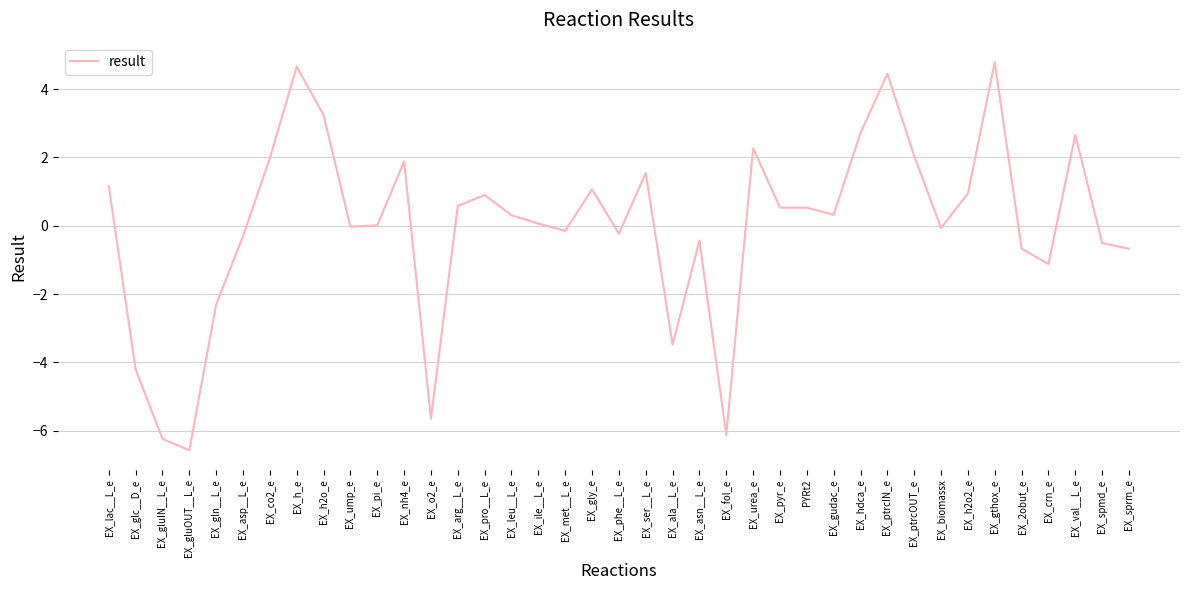

At which category does the chart reach its minimum across all series?

EX_gluOUT__L_e